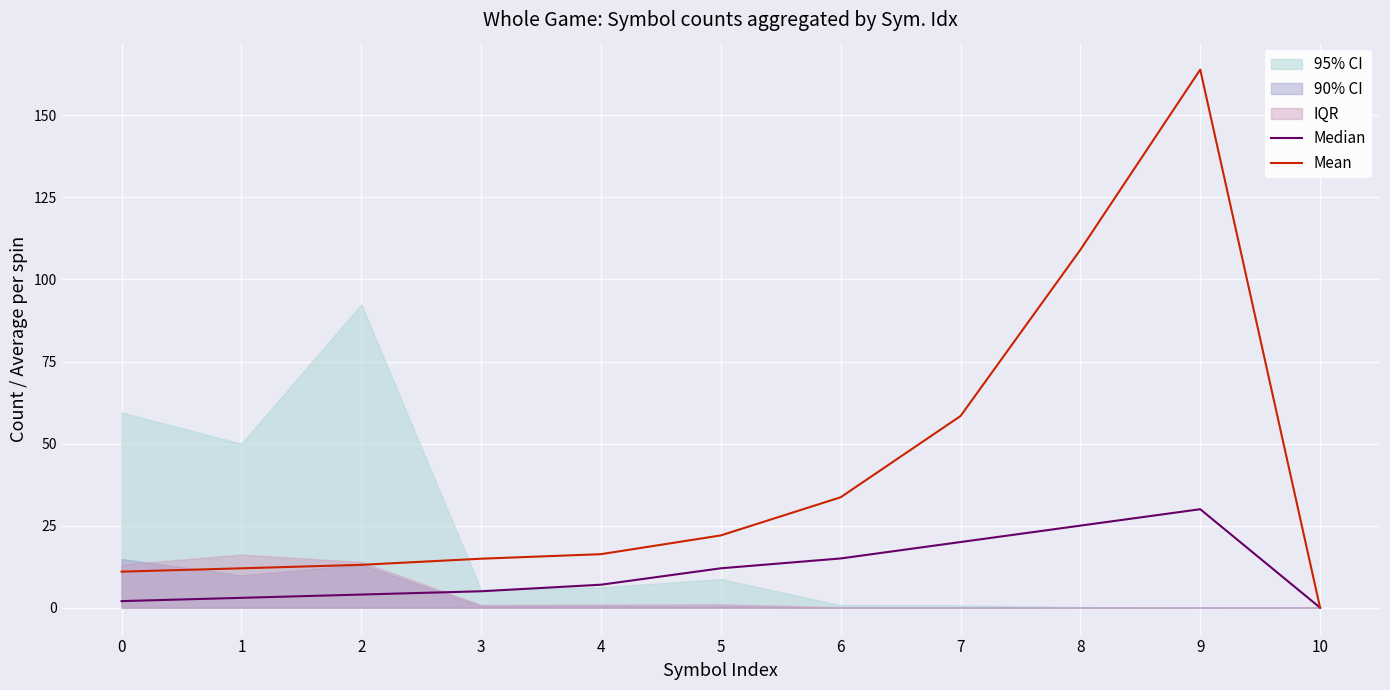

The Median series shows 0.6 at 0. True or false?

False